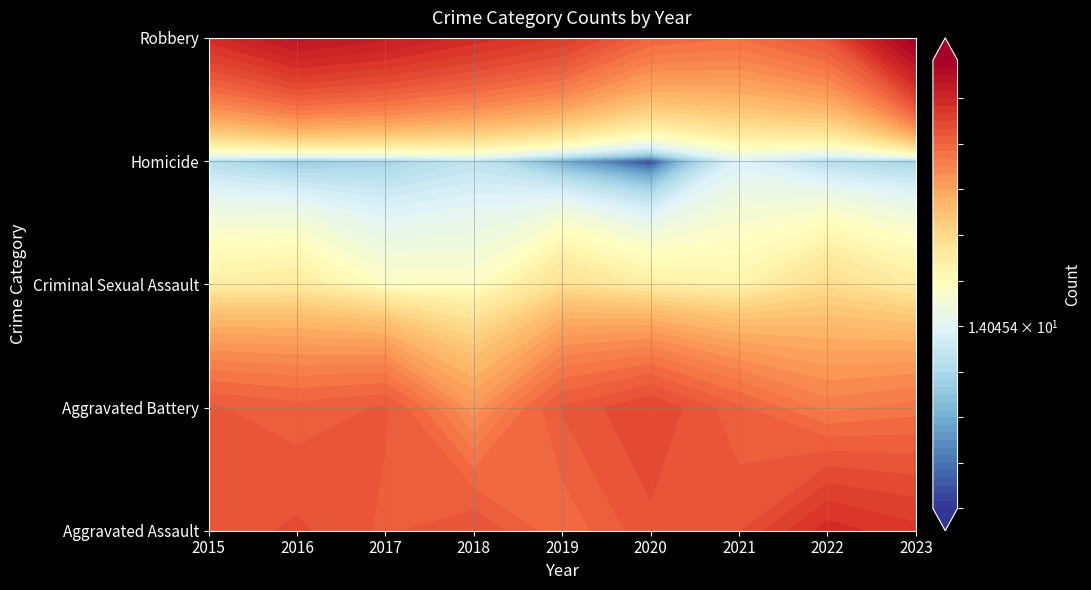

True or false: Criminal Sexual Assault has a value of 28 at 2015.

True